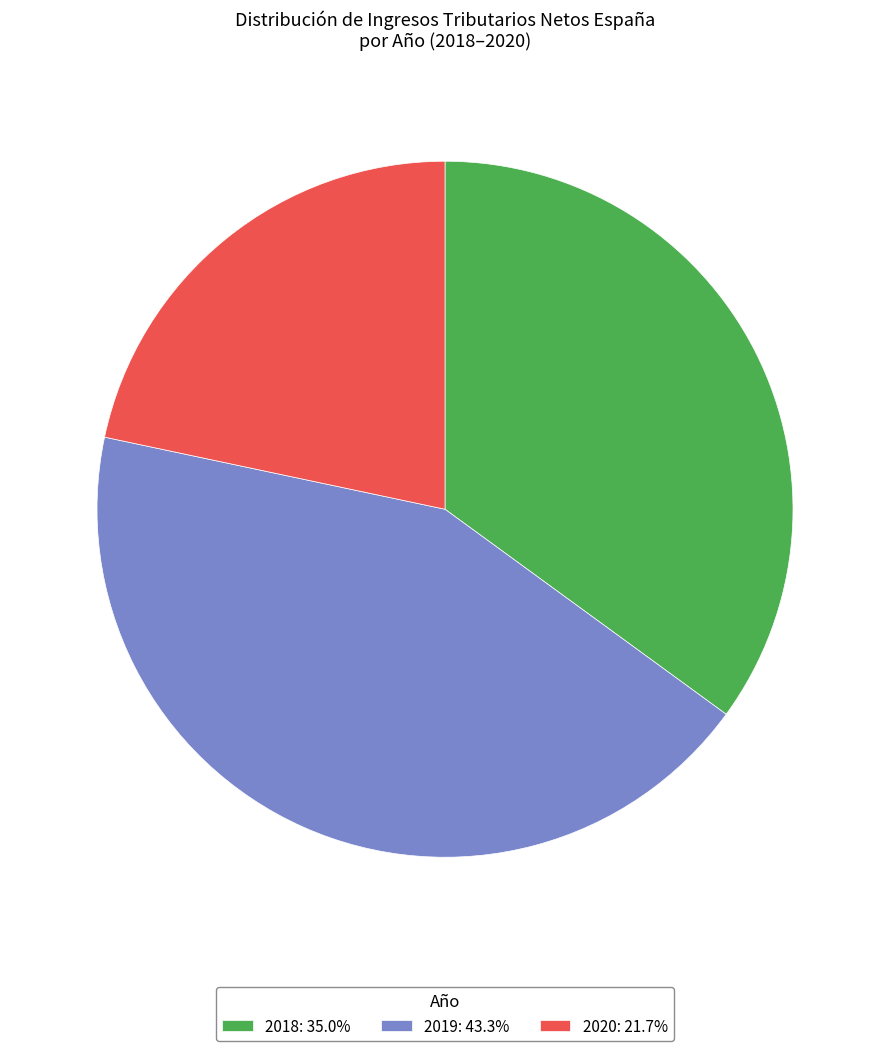

Is the sum of 2019: 43.3% and 2018: 35.0% greater than half?

Yes